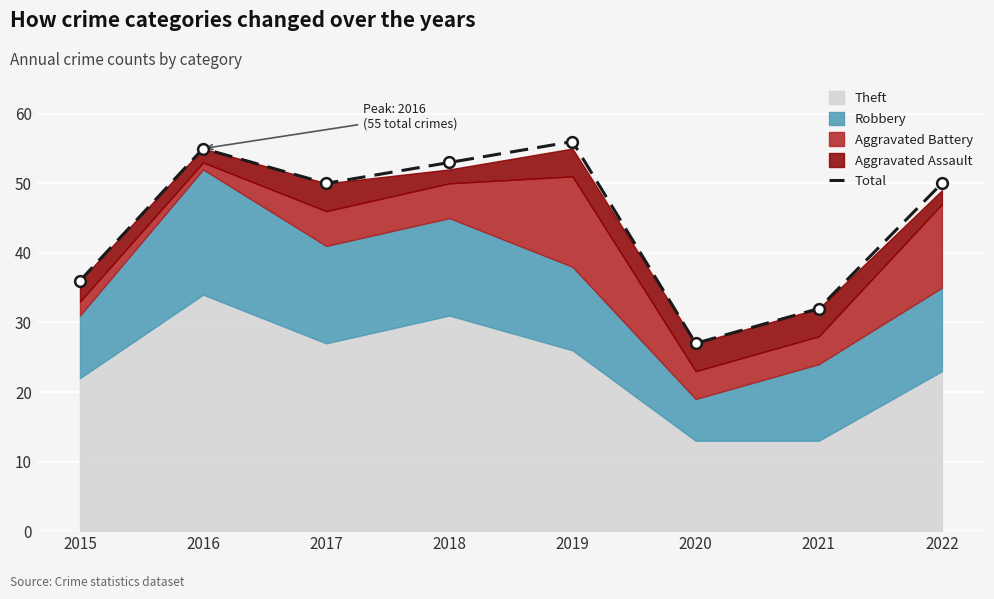

What is the change in value from 2017 to 2019?

+6